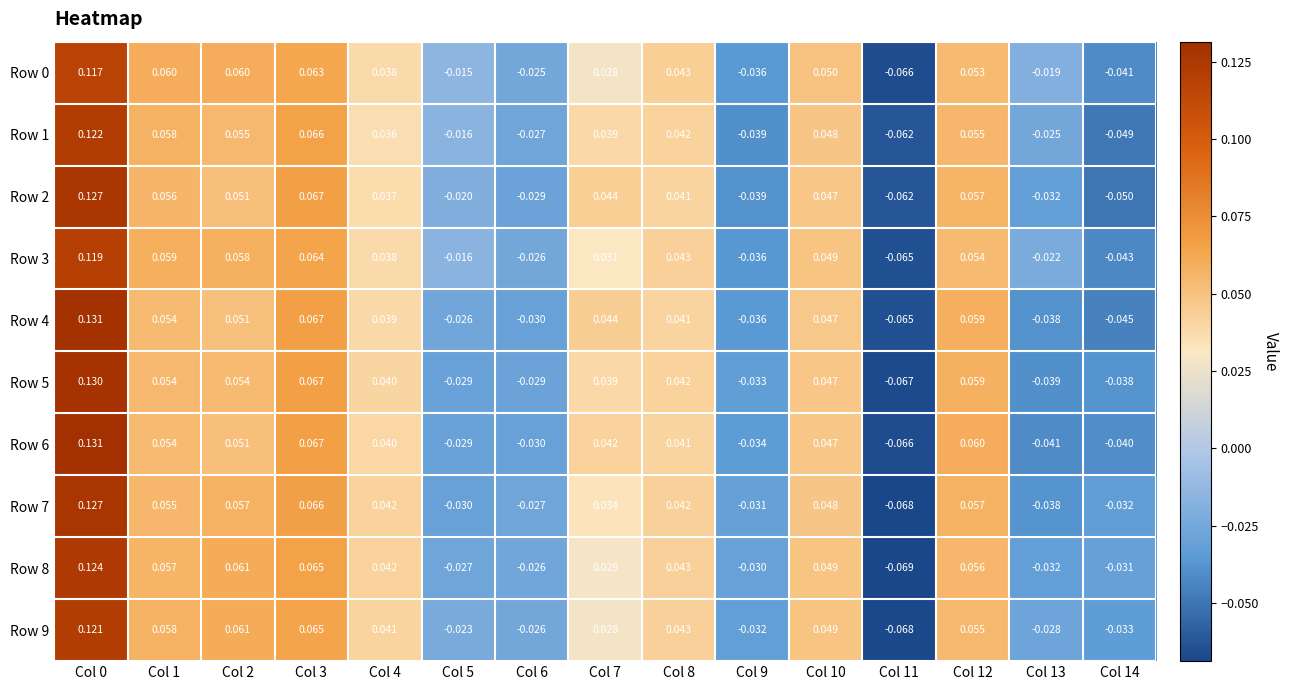

Is the value of Row 7 at Col 14 greater than the value of Row 0 at Col 5?

No